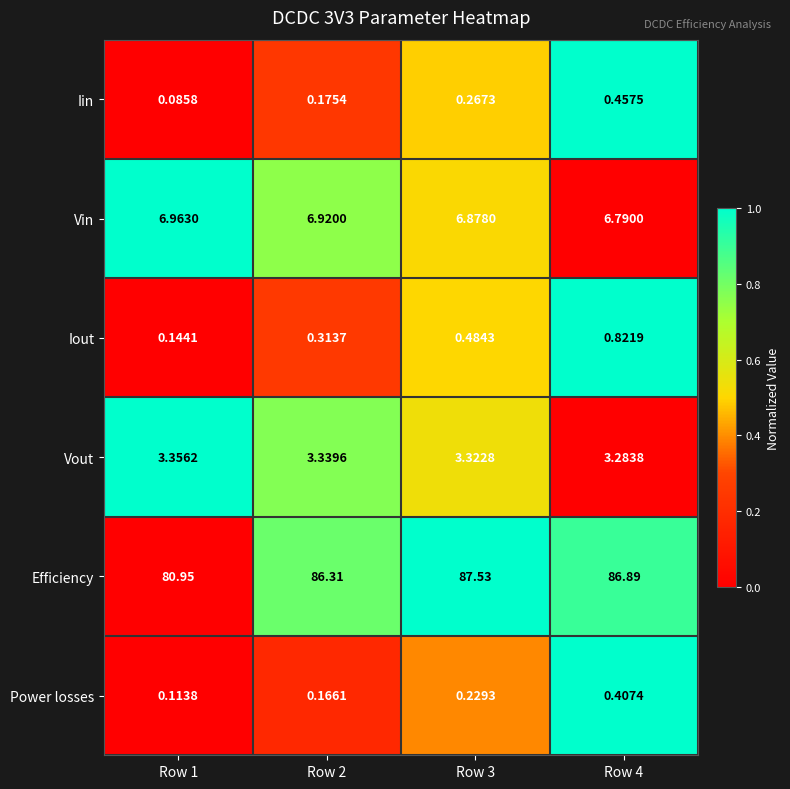

At how many categories does at least one series exceed 0?

4